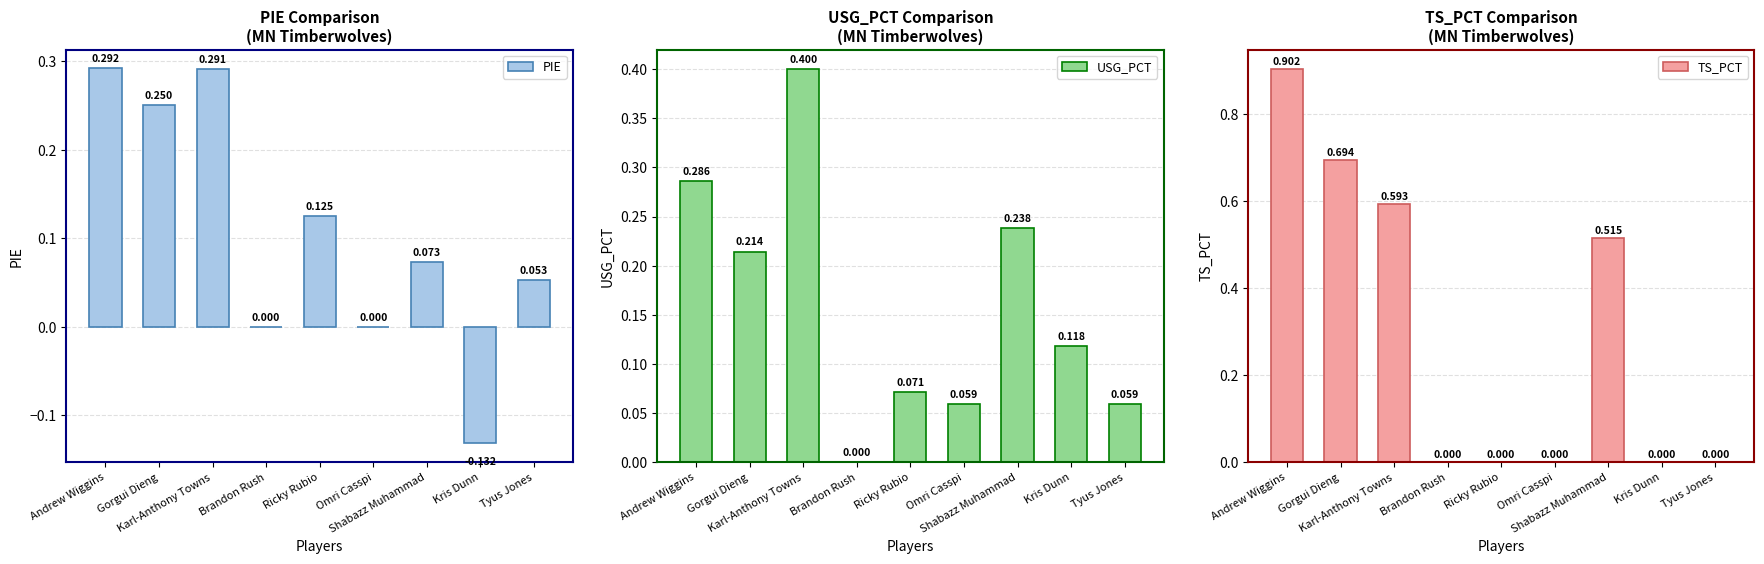

At which category does the chart reach its minimum across all series?

Kris Dunn